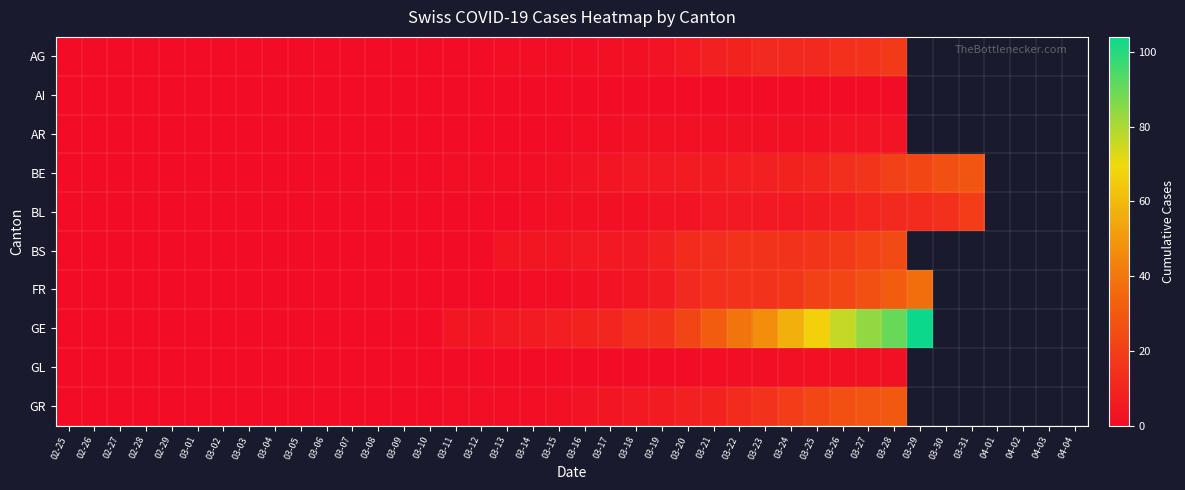

How many distinct data groups are displayed?

10